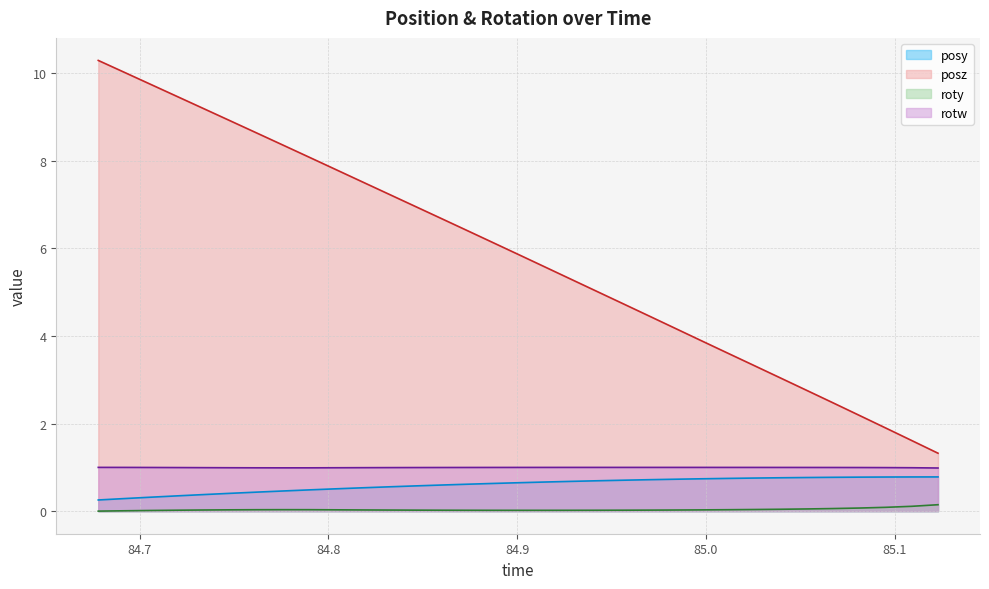

Which label corresponds to the smallest value in the chart?

84.67798